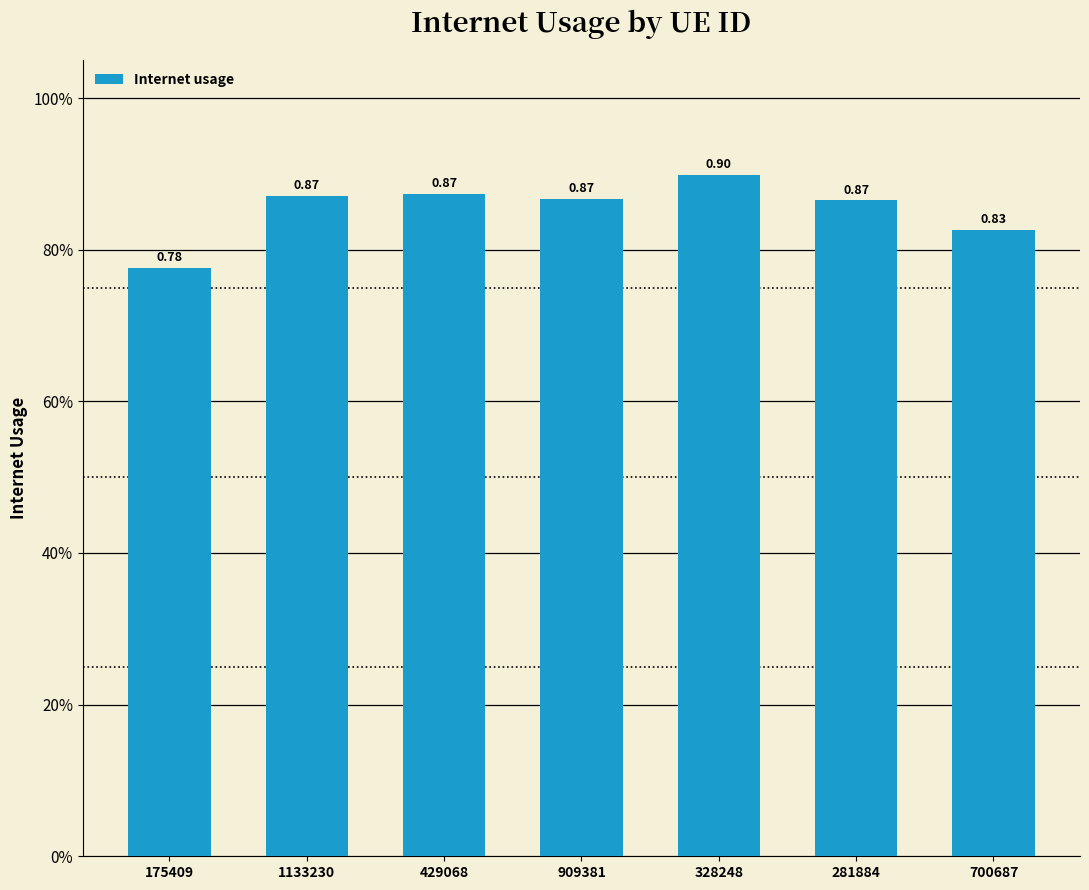

Read the value at 328248.

0.9